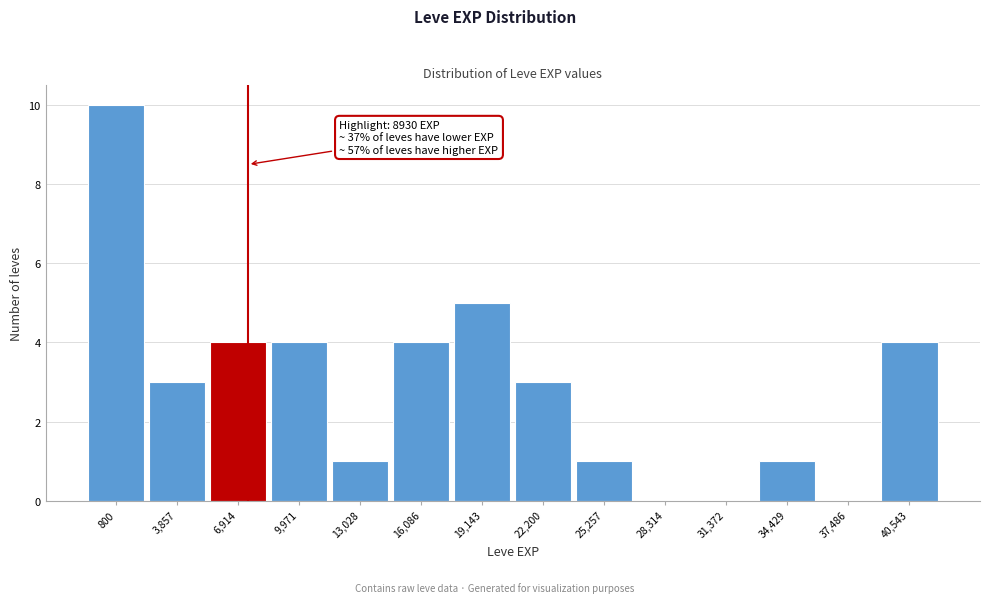

Reading left to right, transcribe all the data shown in this chart.

800=10	3,857=3	6,914=4	9,971=4	13,028=1	16,086=4	19,143=5	22,200=3	25,257=1	28,314=0	31,372=0	34,429=1	37,486=0	40,543=4